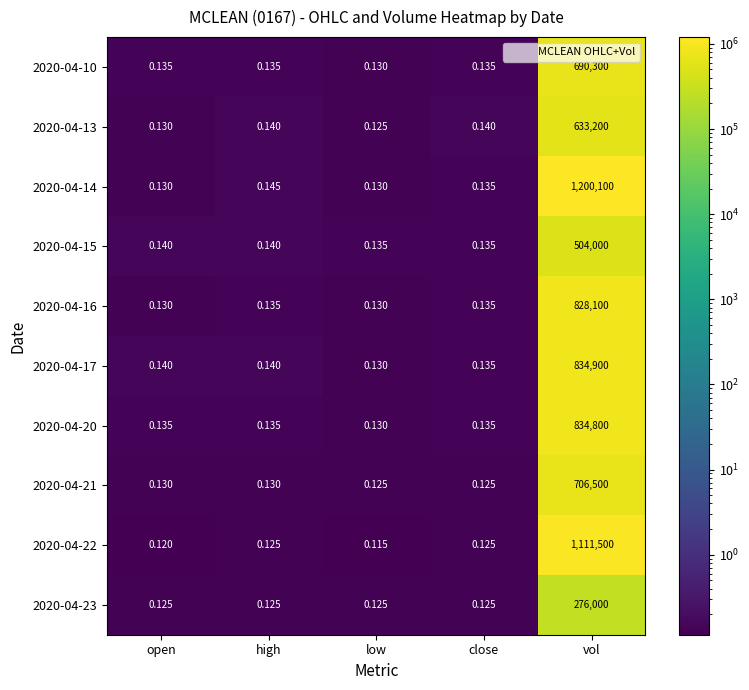

Is the value of 2020-04-16 at vol greater than the value of 2020-04-20 at vol?

No